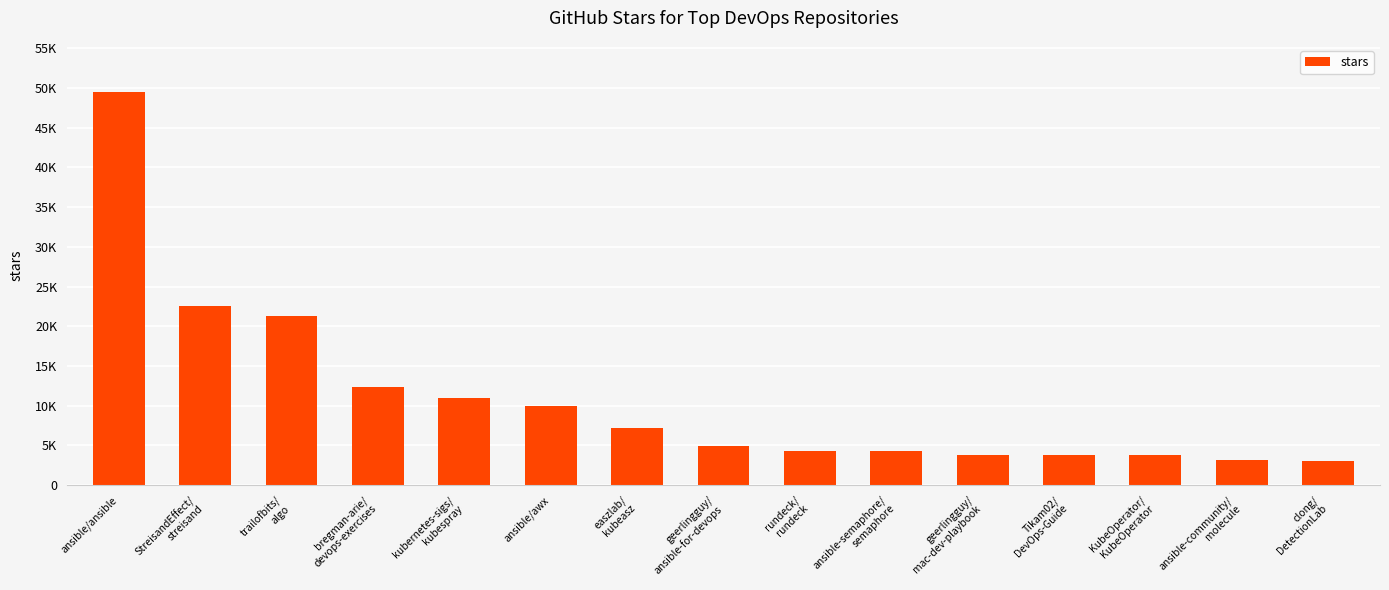

What position from the right is clong/
DetectionLab?

1